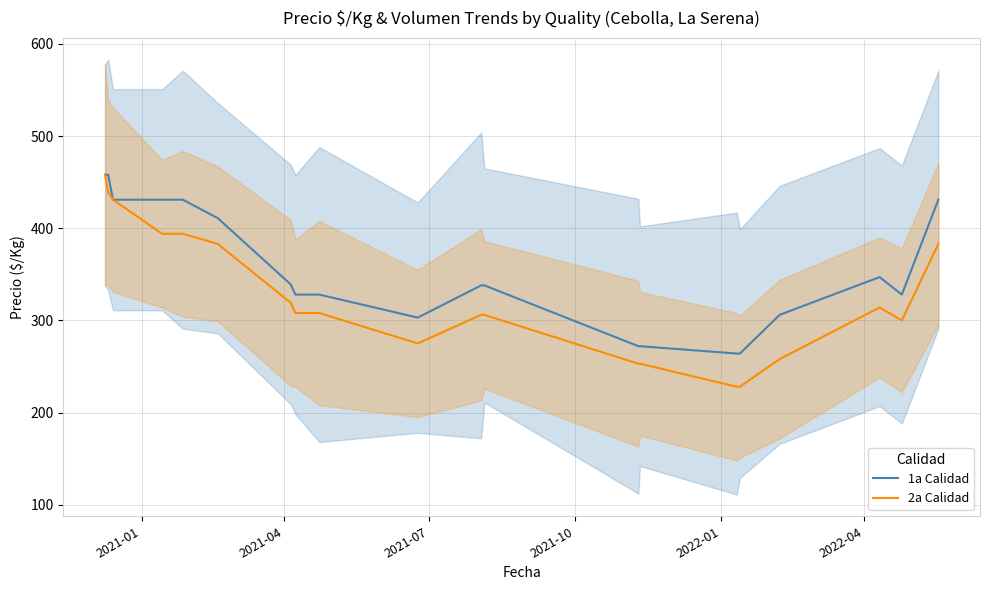

In 1a Calidad, how many points are lower than both neighbors (excluding endpoints)?

2